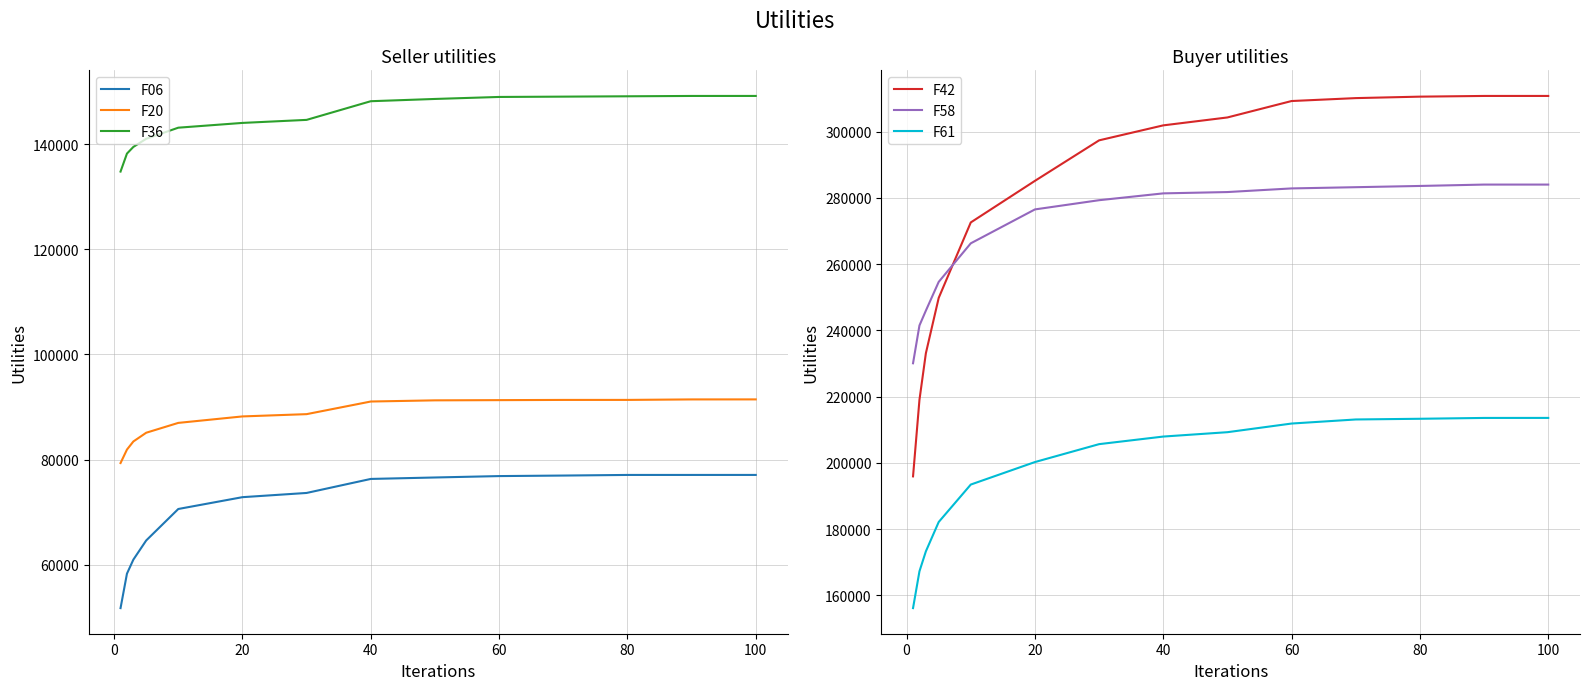

Is the value of F06 at 20 greater than the value of F36 at 60?

No